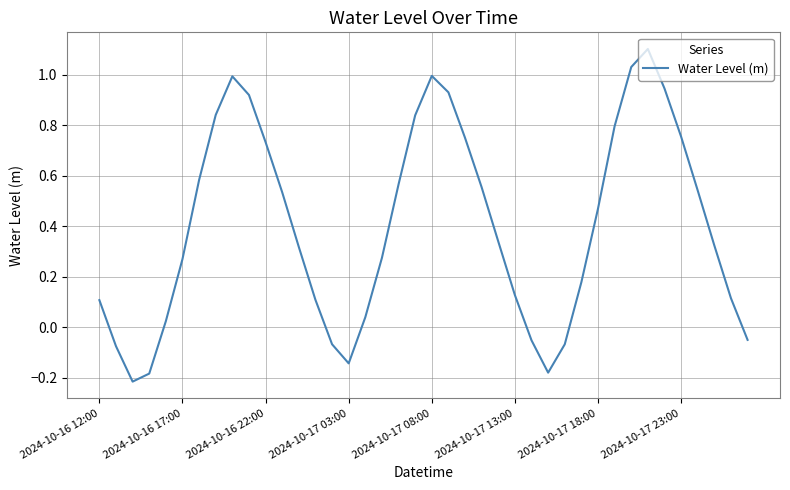

What is the maximum value shown in the chart?

1.1